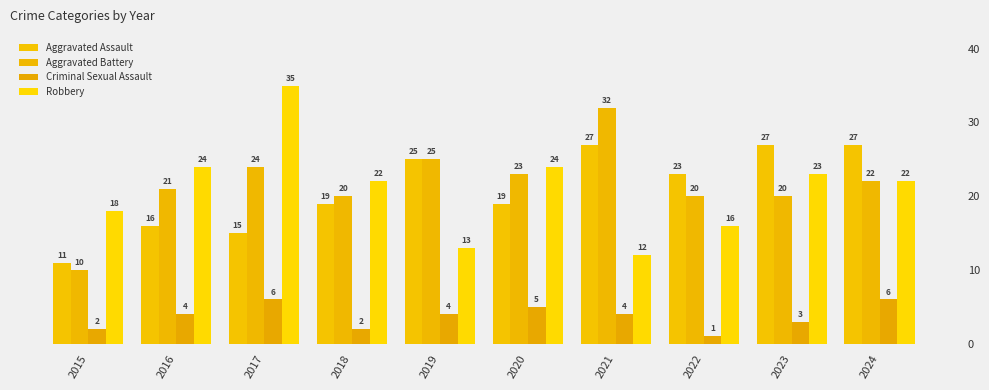

What is the approximate value of Robbery at 2016?

24